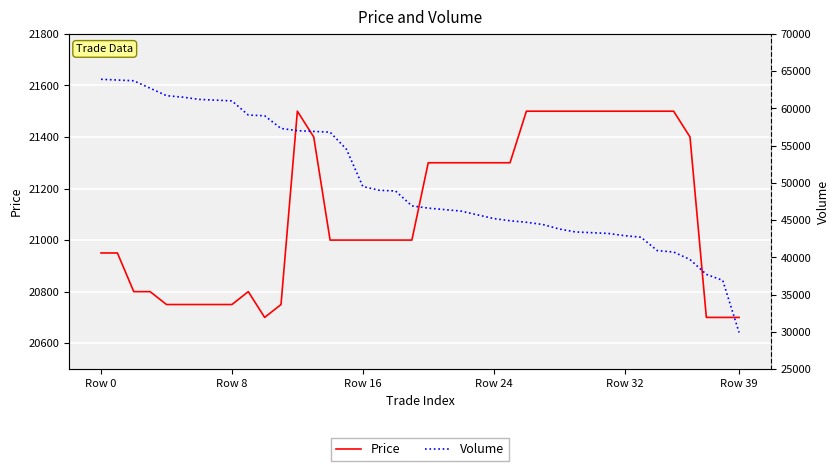

Which series has the largest total across all categories?

Volume